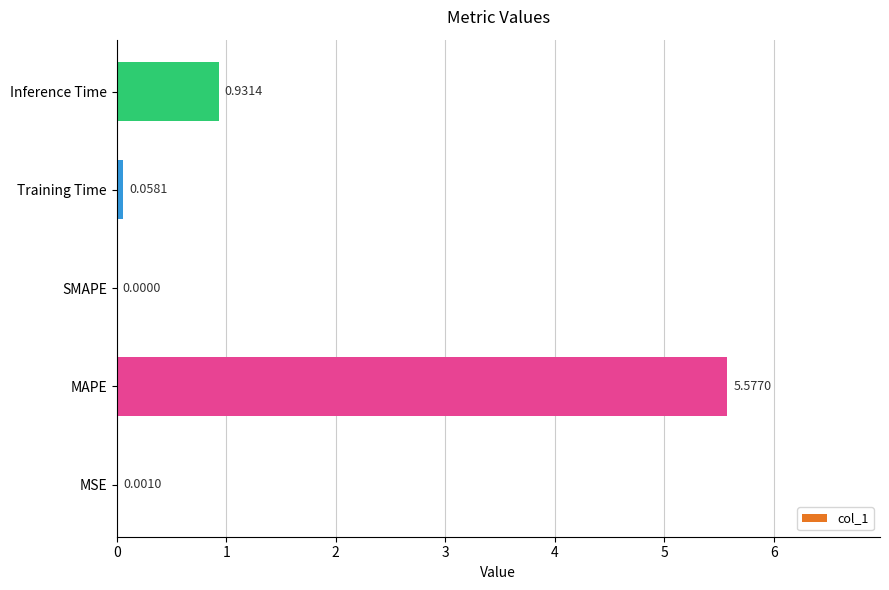

What is the sum of the values at Training Time and MAPE?

5.6